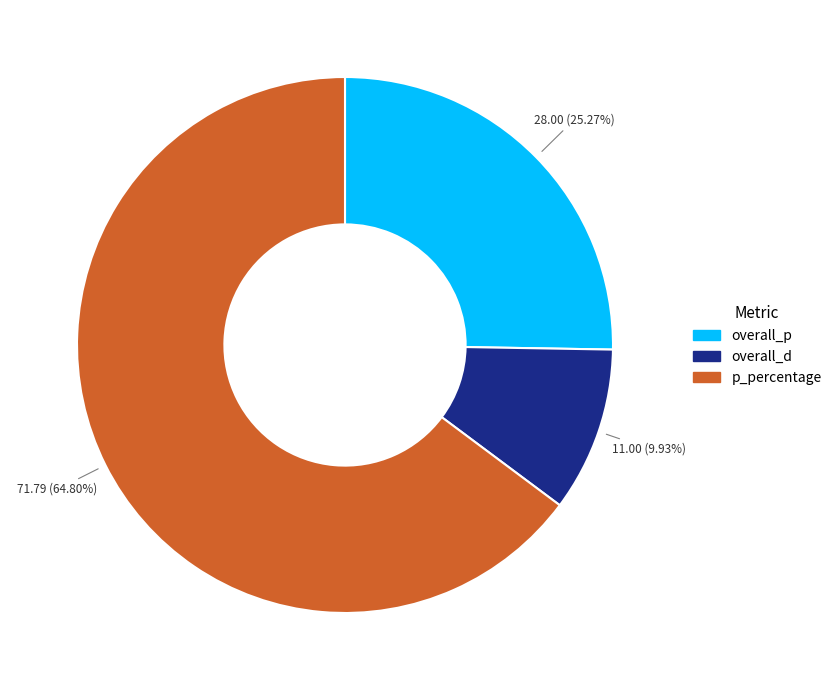

Approximately how many times larger is the value at p_percentage compared to overall_p?

2.6